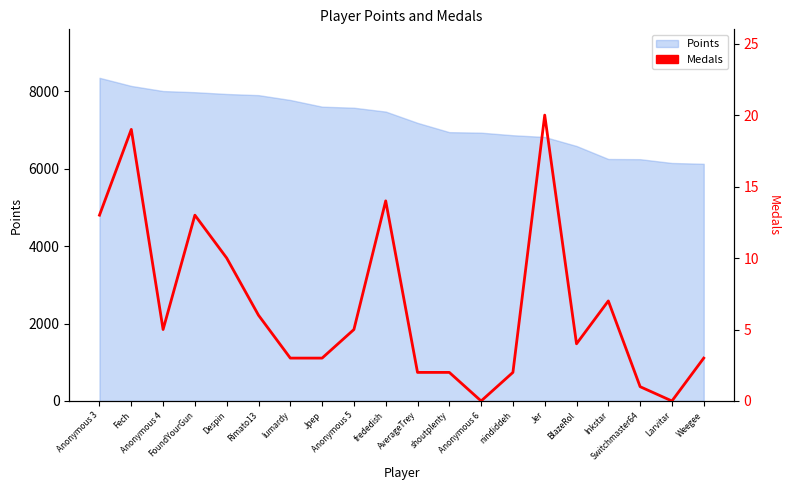

Reading left to right, what are all the values shown in this chart?

Anonymous 3=13	Fech=19	Anonymous 4=5	FoundYourGun=13	Despin=10	Rimato13=6	lumardy=3	Jpep=3	Anonymous 5=5	frededish=14	AverageTrey=2	shoutplenty=2	Anonymous 6=0	nindiddeh=2	Jer=20	BlazeRol=4	Inkstar=7	Switchmaster64=1	Larvitar=0	Weegee=3